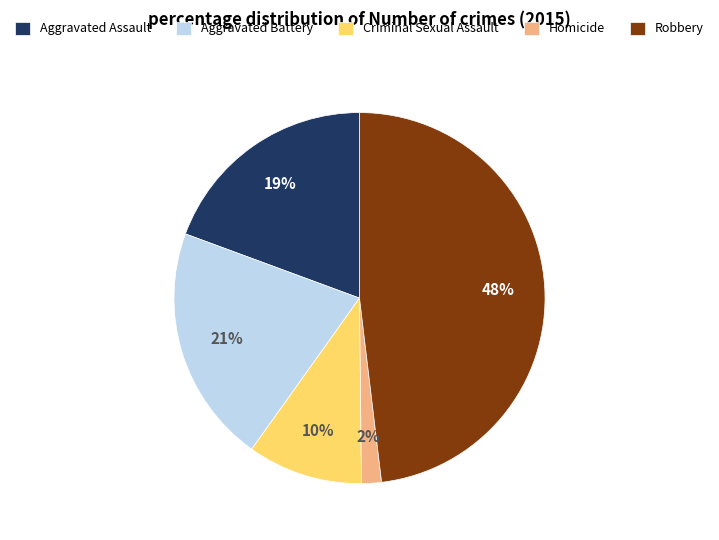

To the nearest percent, what is the difference between the largest and smallest slice percentages?

46%